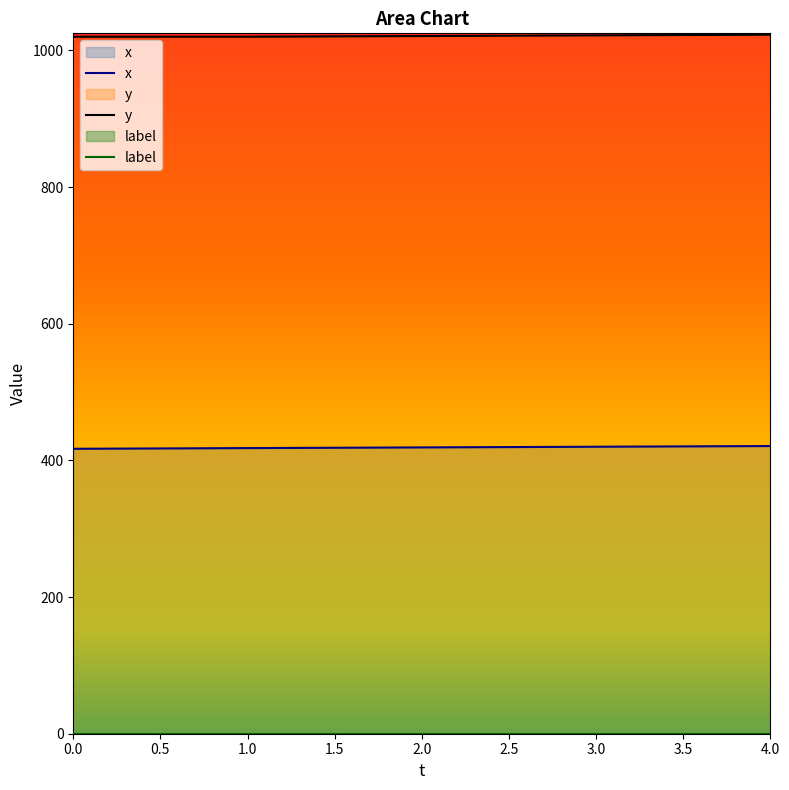

Between 0 and 4, which series saw the biggest shift?

x